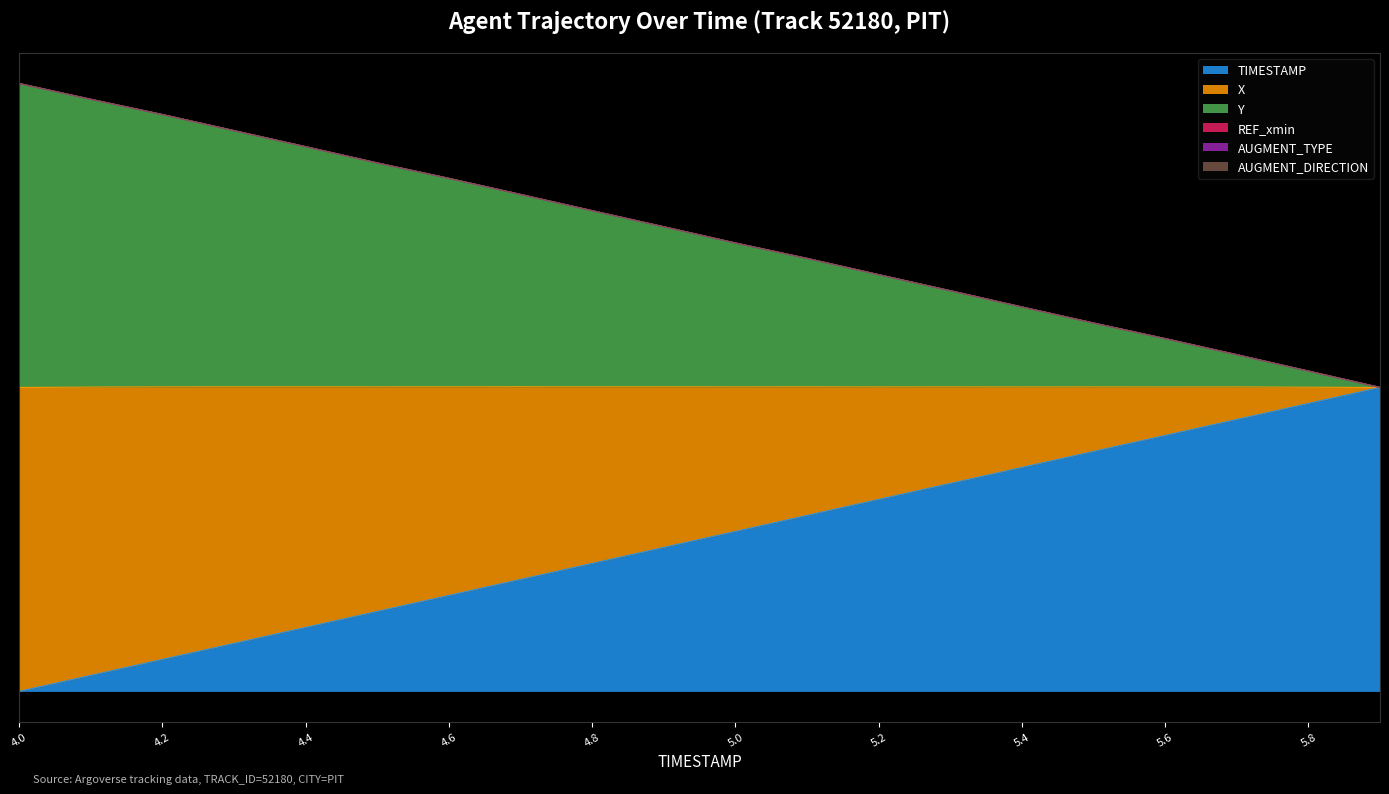

What is the label of the 19th point from the right?

4.1